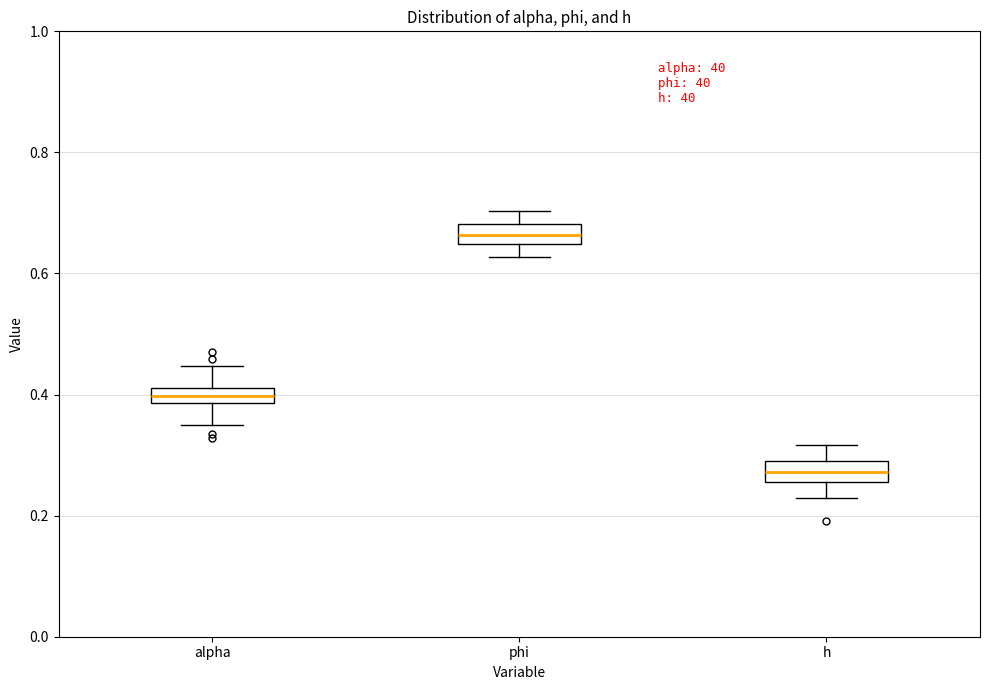

Which box has the highest median line?

phi